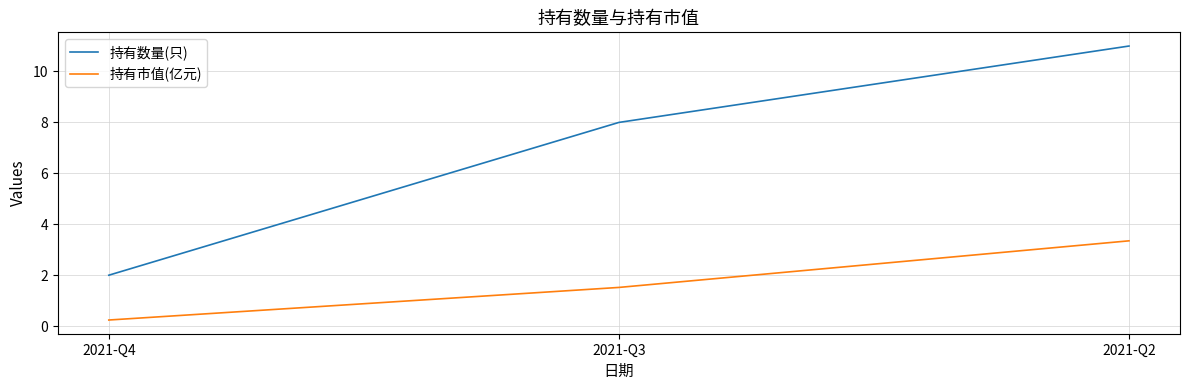

What is the difference between the highest and lowest values at 2021-Q4?

1.8